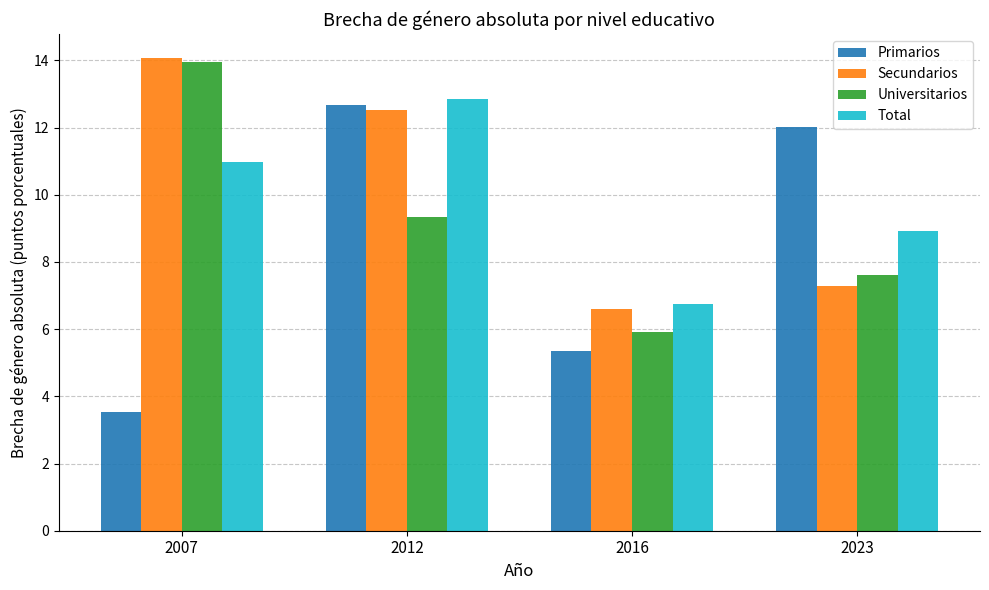

What is the spread (max minus min) of values at 2012?

3.5